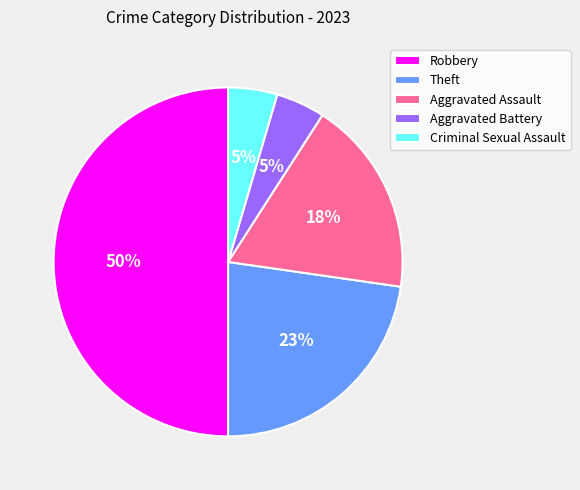

What is the largest slice in the pie chart?

Robbery